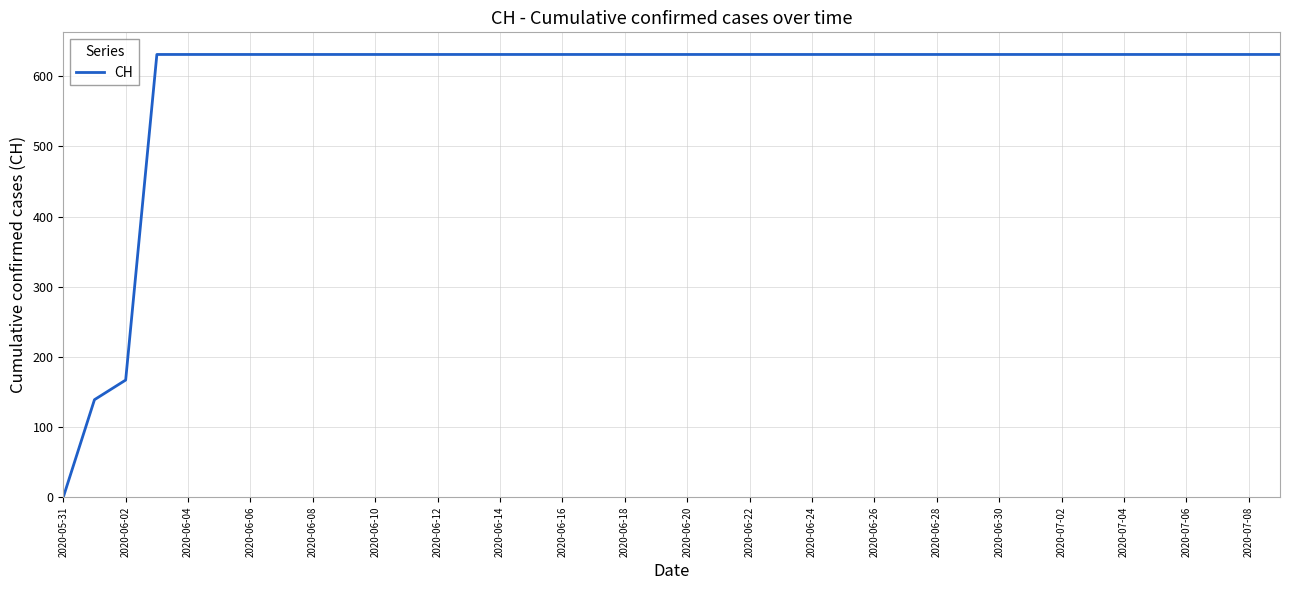

How many values are above zero?

39